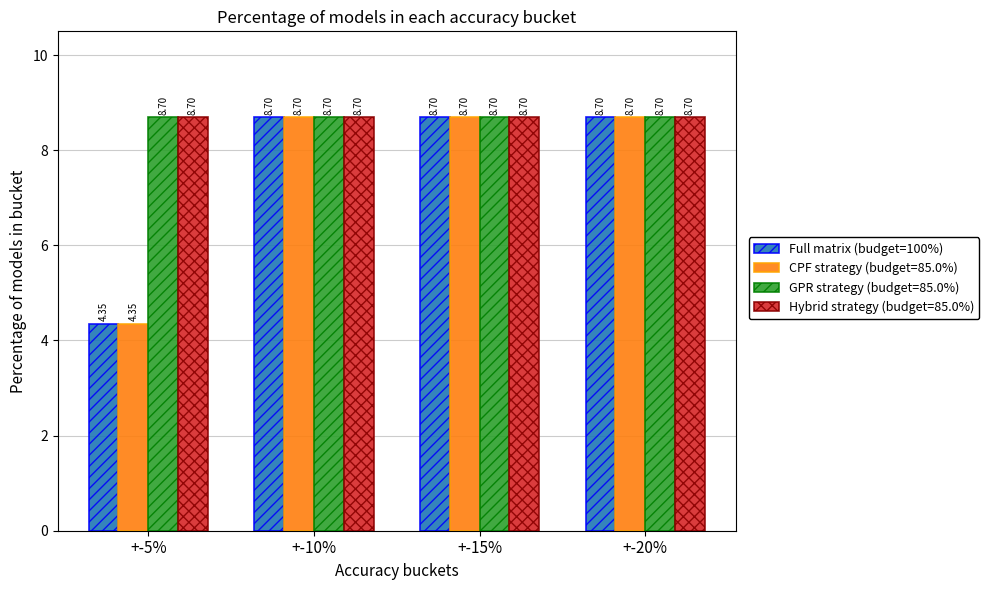

What is the label of the 4th bar from the right?

+-5%